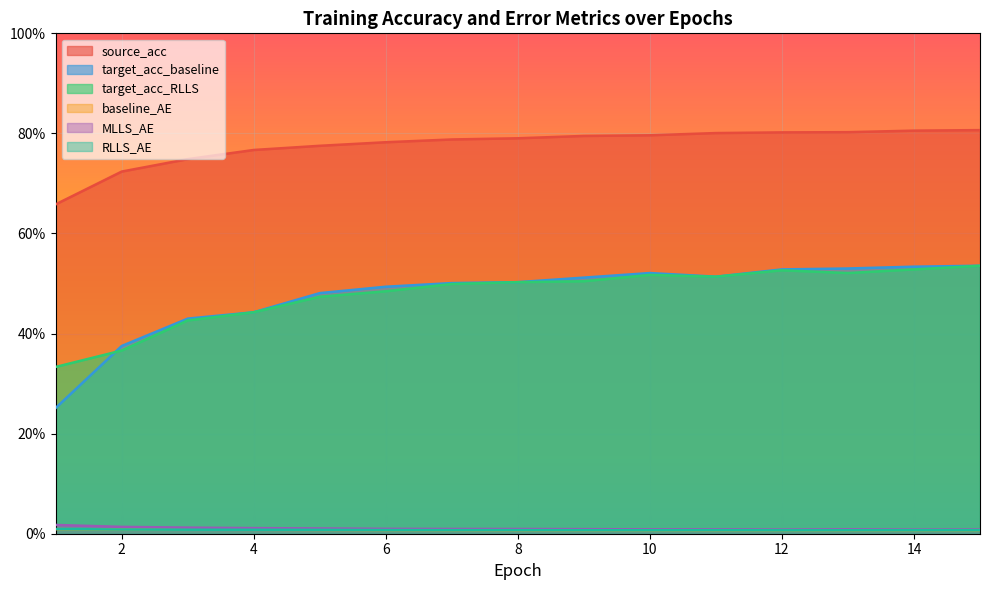

How many data points does each series have?

15